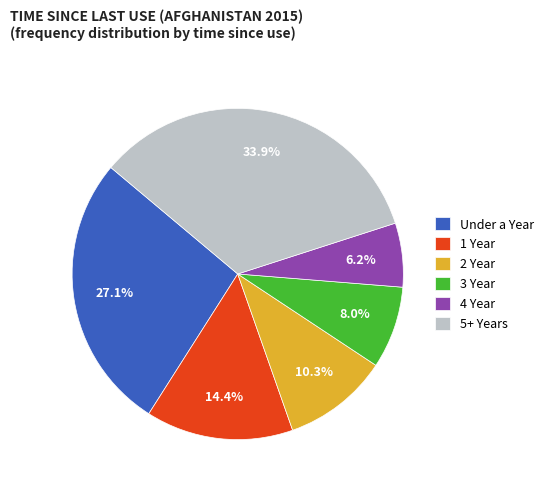

To the nearest percent, what is the average slice percentage?

17%